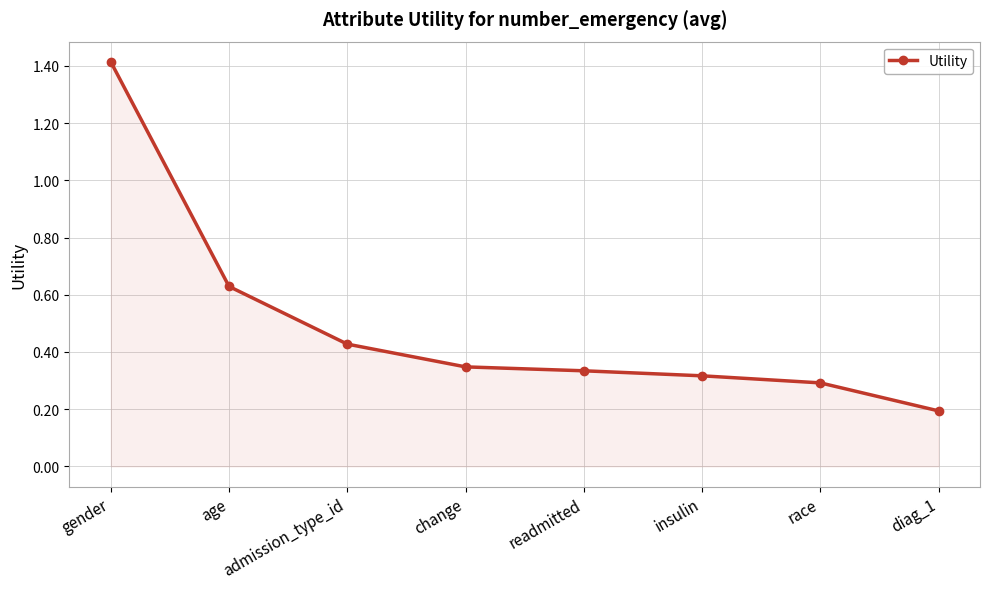

The value at race is 0.3. True or false?

True